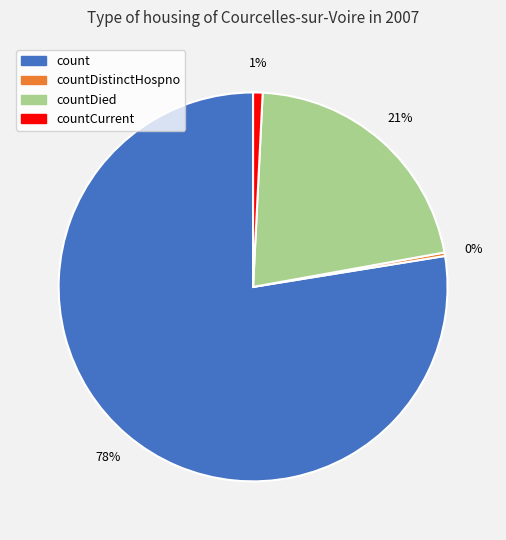

What is the majority slice?

count